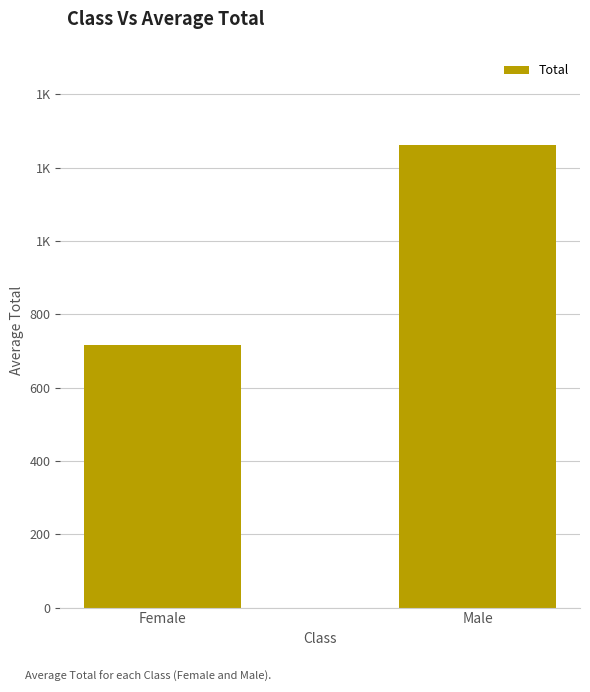

What is the value of the 1st bar from the left?

715.0